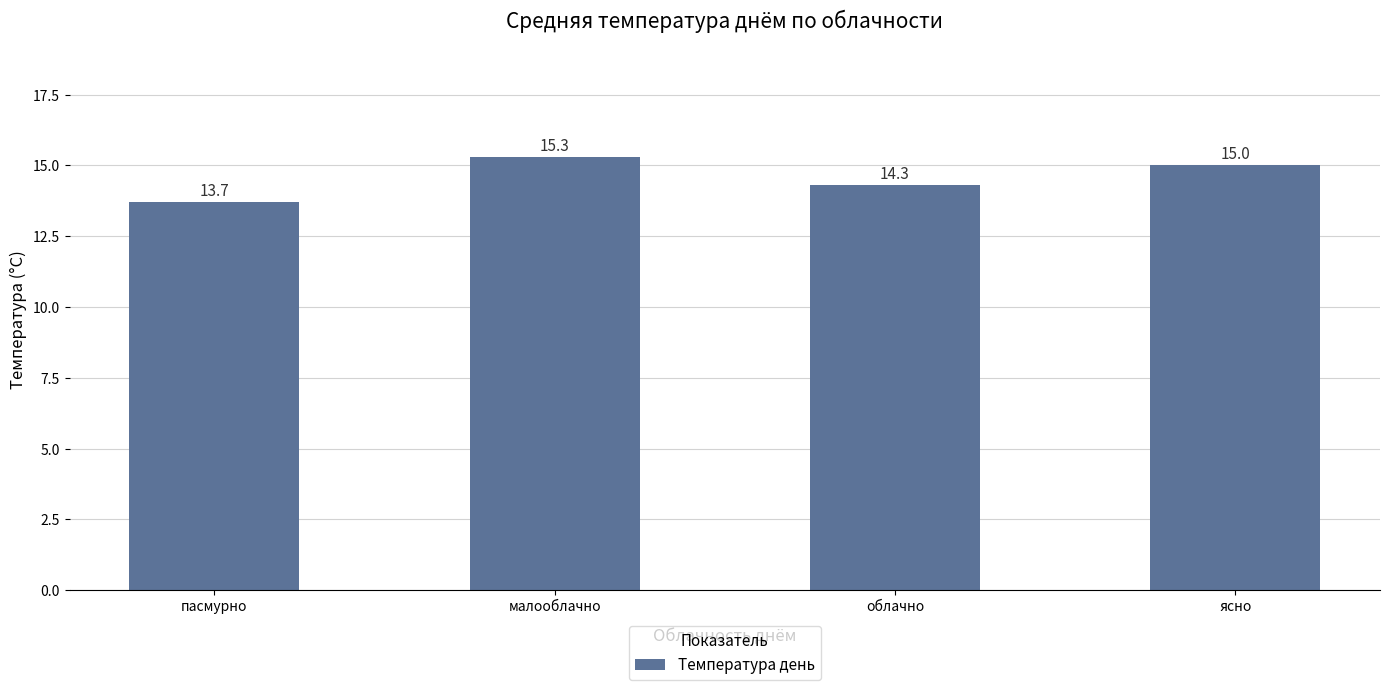

Count the values in the range 14 to 15.

2